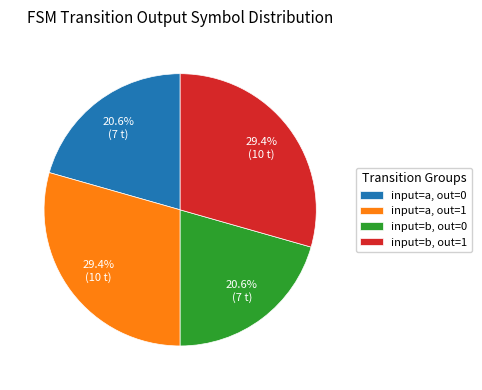

Count the number of slices in the pie.

4